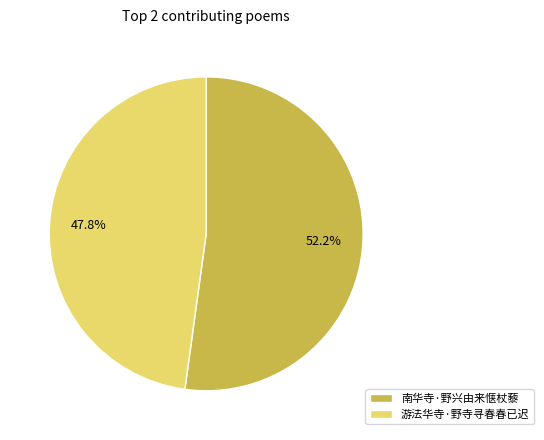

To the nearest percent, what percentage of the pie is 南华寺·野兴由来惬杖藜?

52%